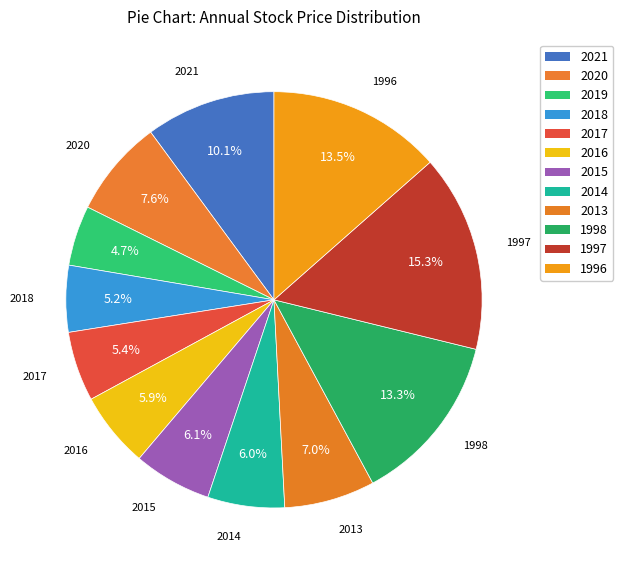

Count the number of slices in the pie.

12